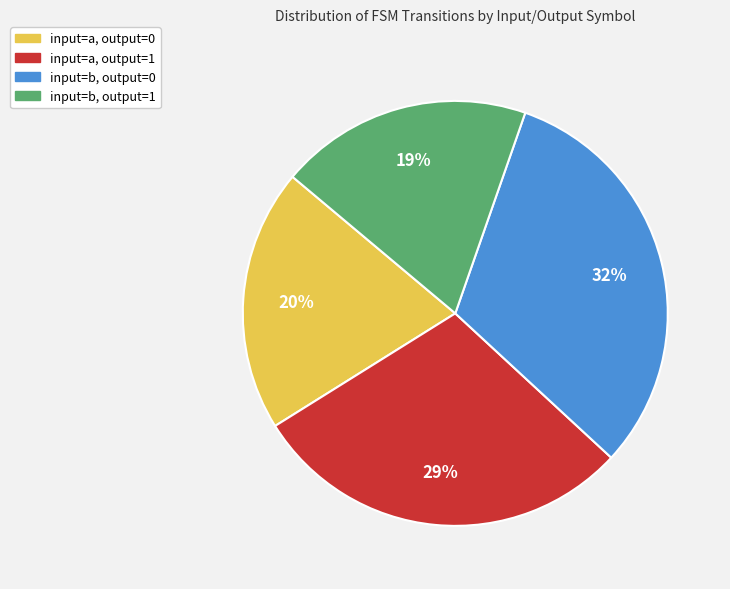

What is the smallest slice in the pie chart?

input=b, output=1